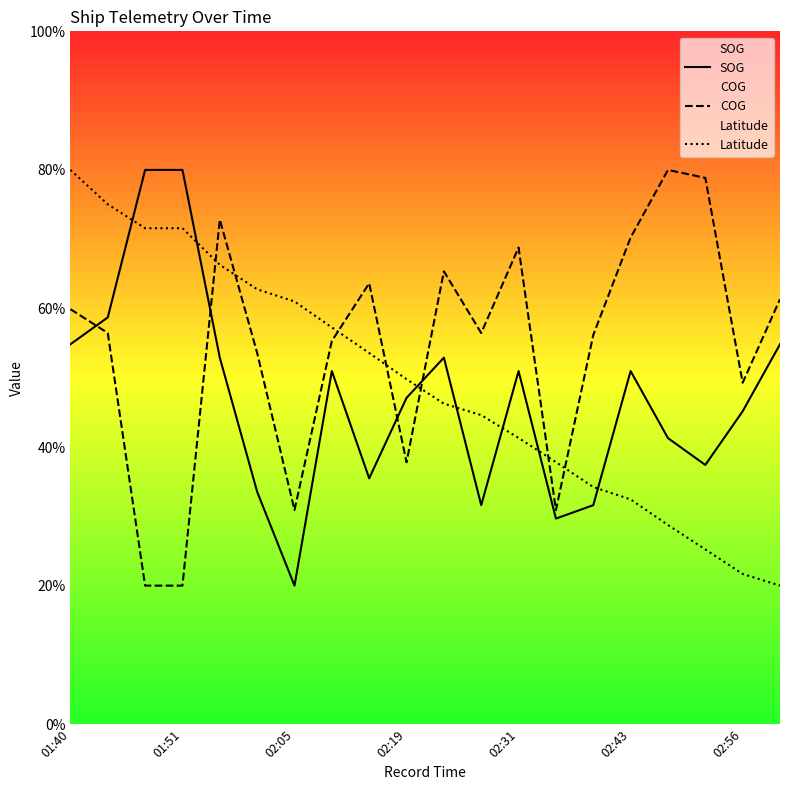

True or false: SOG and COG intersect in this chart.

True